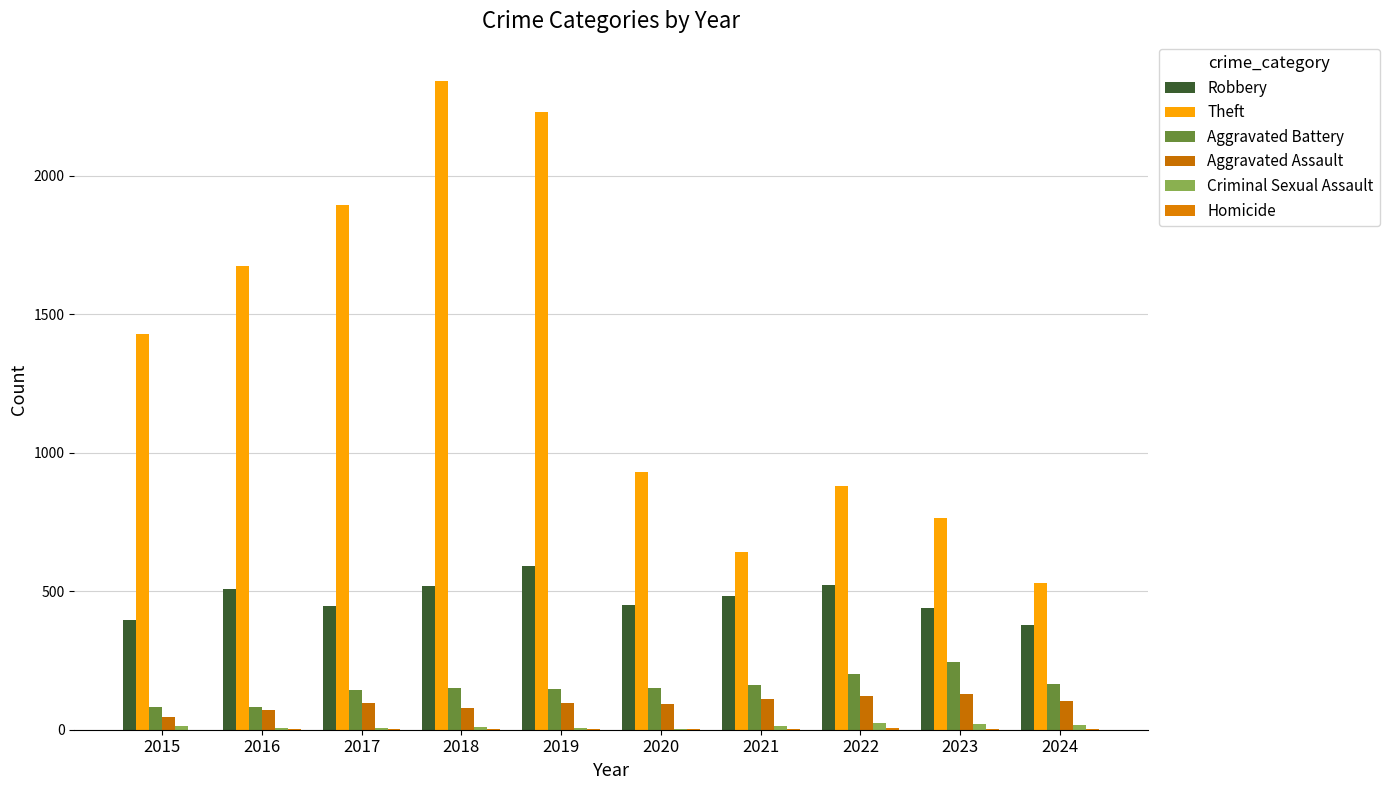

What value does the Aggravated Assault series have at 2016, to the nearest 5?

70